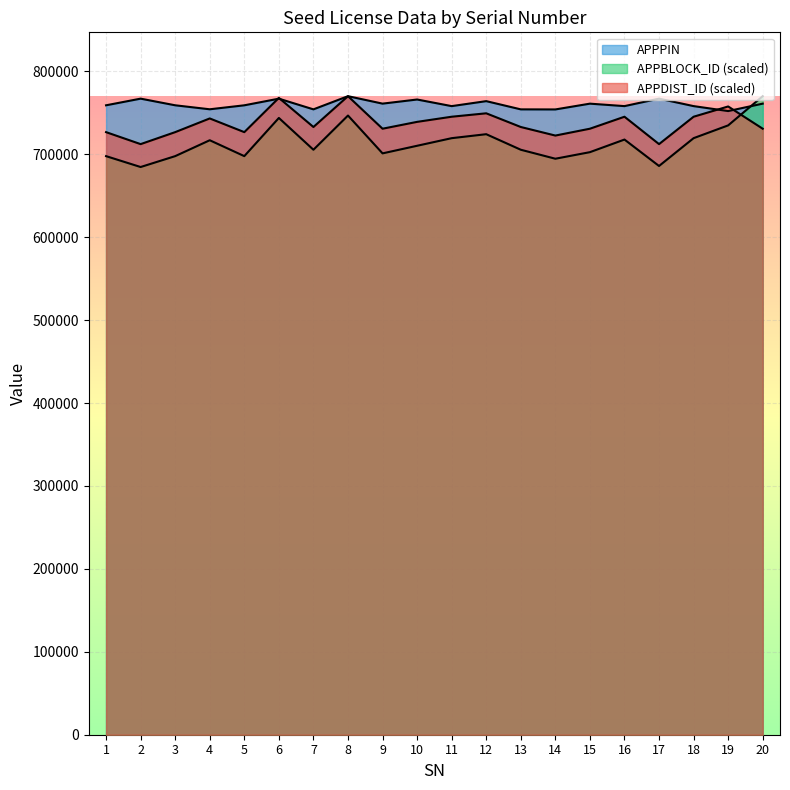

List the series in order of their peak value, lowest first.

APPDIST_ID, APPBLOCK_ID, APPPIN